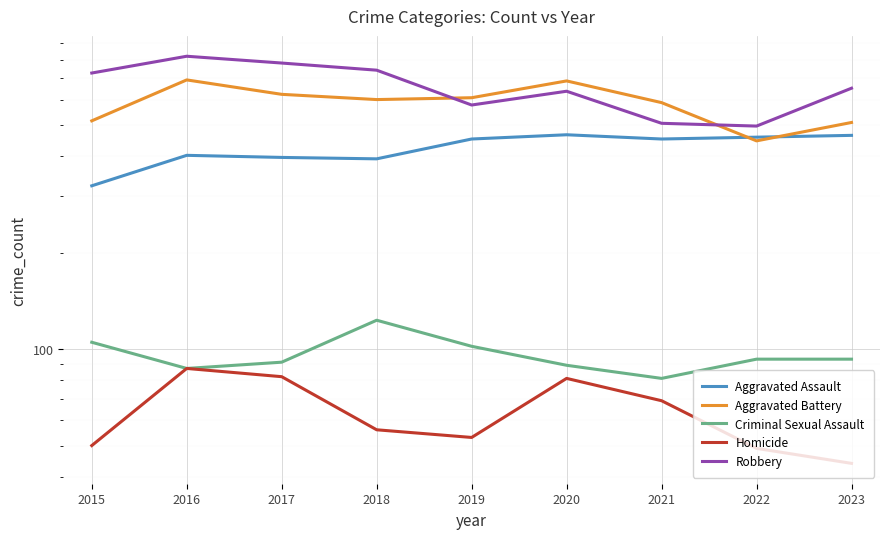

Reading left to right, extract all data points from this chart.

Aggravated Assault: 323	402	396	392	452	466	452	458	464
Aggravated Battery: 515	691	623	600	608	686	587	446	509
Criminal Sexual Assault: 105	87	91	123	102	89	81	93	93
Homicide: 50	87	82	56	53	81	69	49	44
Robbery: 726	819	780	741	577	637	506	496	651